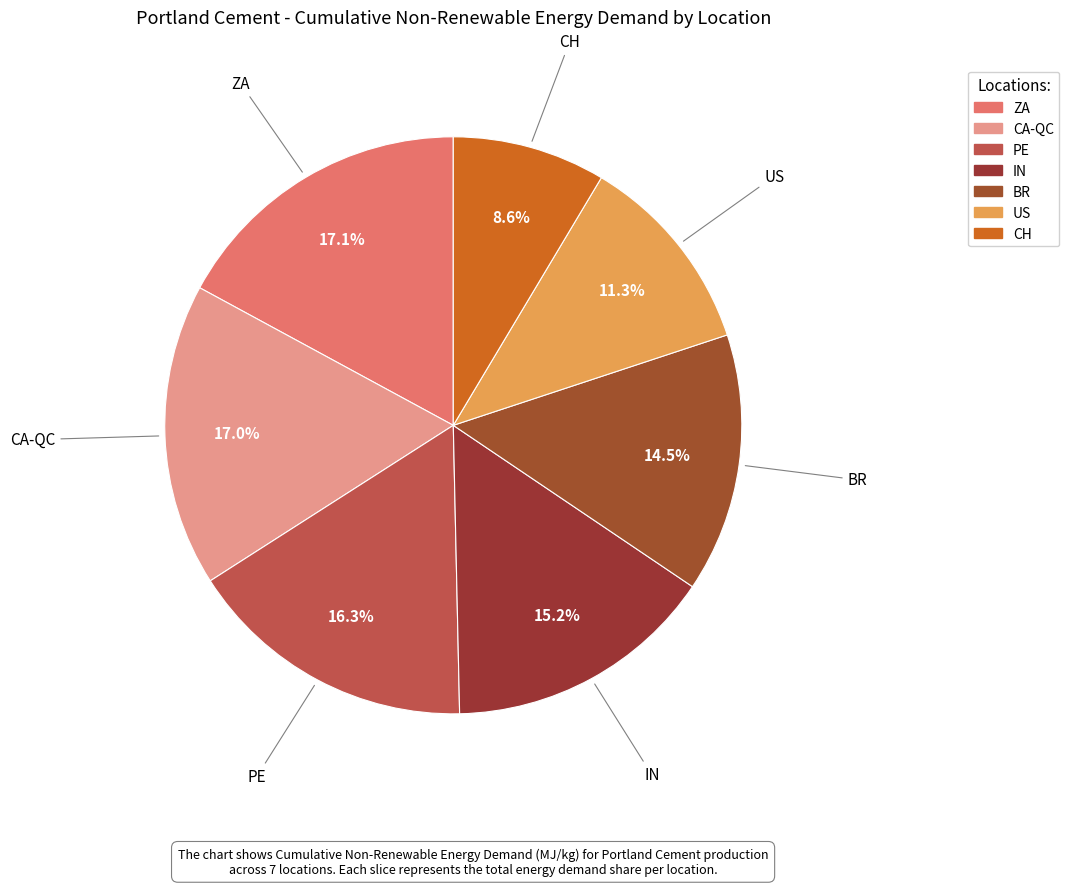

The US slice represents 11% of the pie. True or false?

True